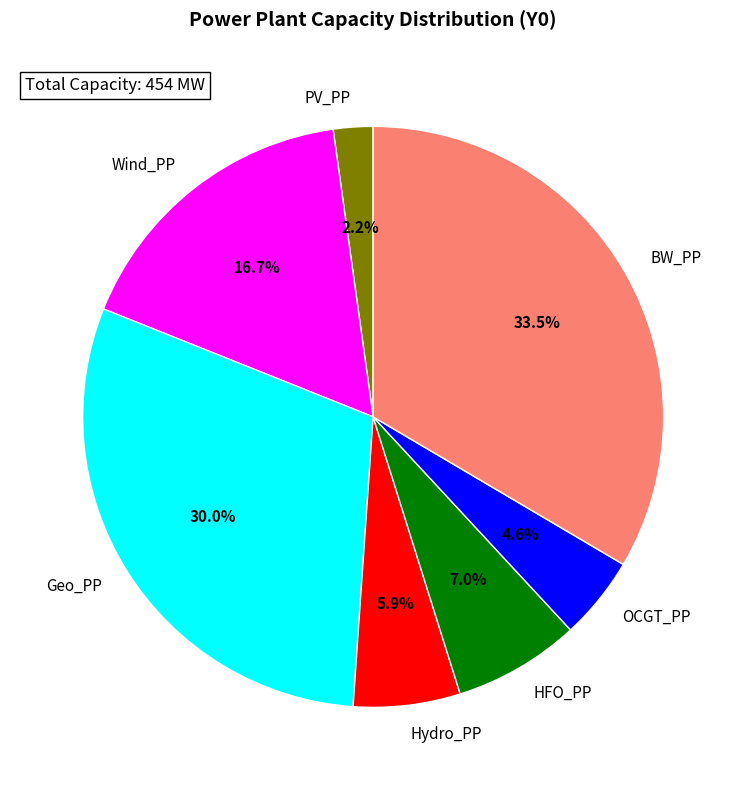

What is the largest slice in the pie chart?

BW_PP